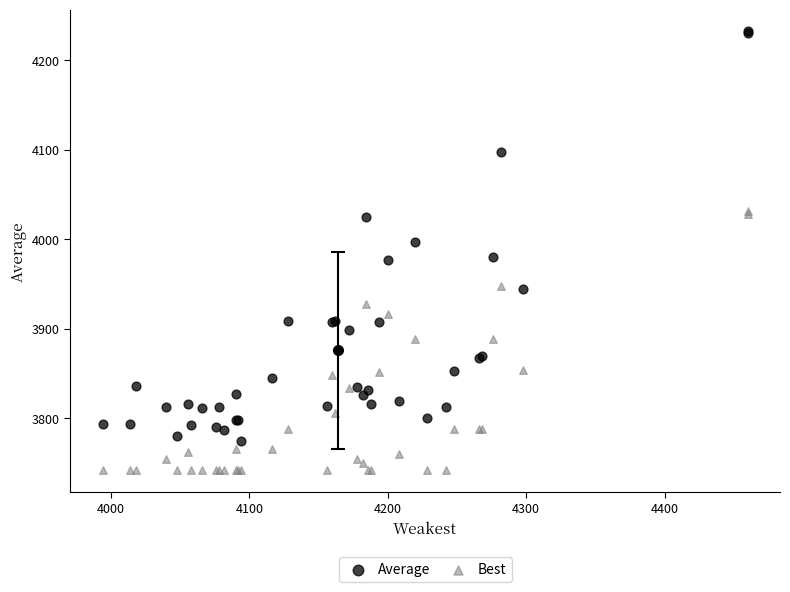

Which series has the largest Y range (max minus min)?

Average